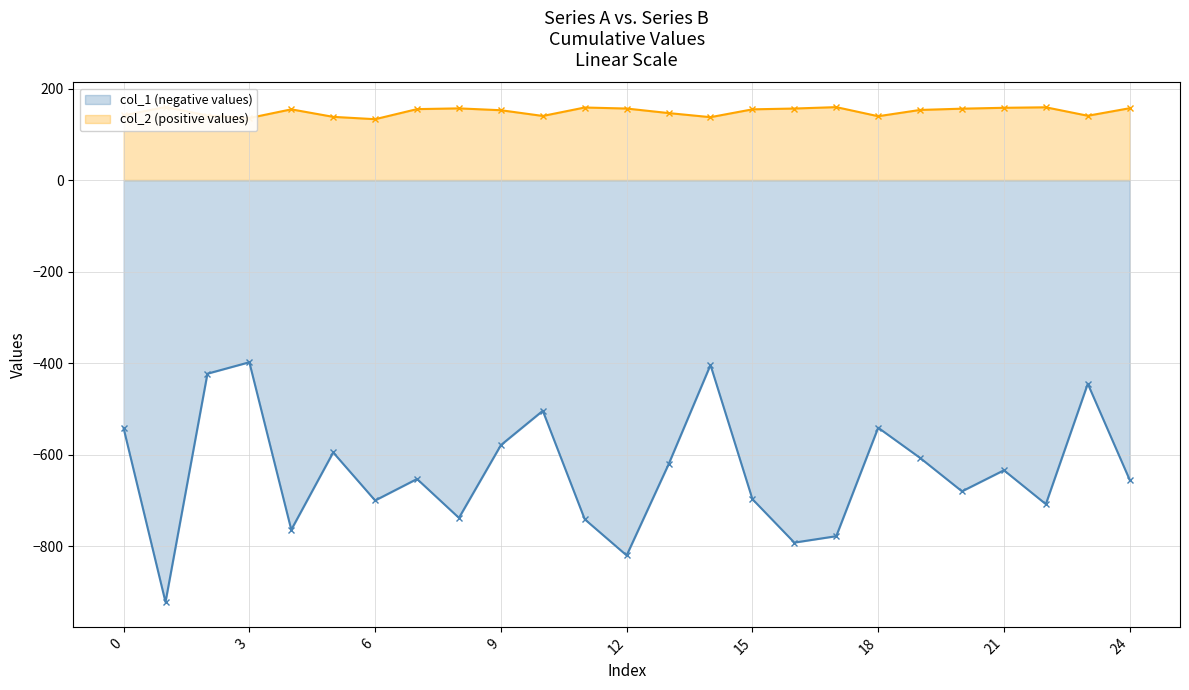

What are all the series names shown in the legend?

col_1 (negative values), col_2 (positive values)